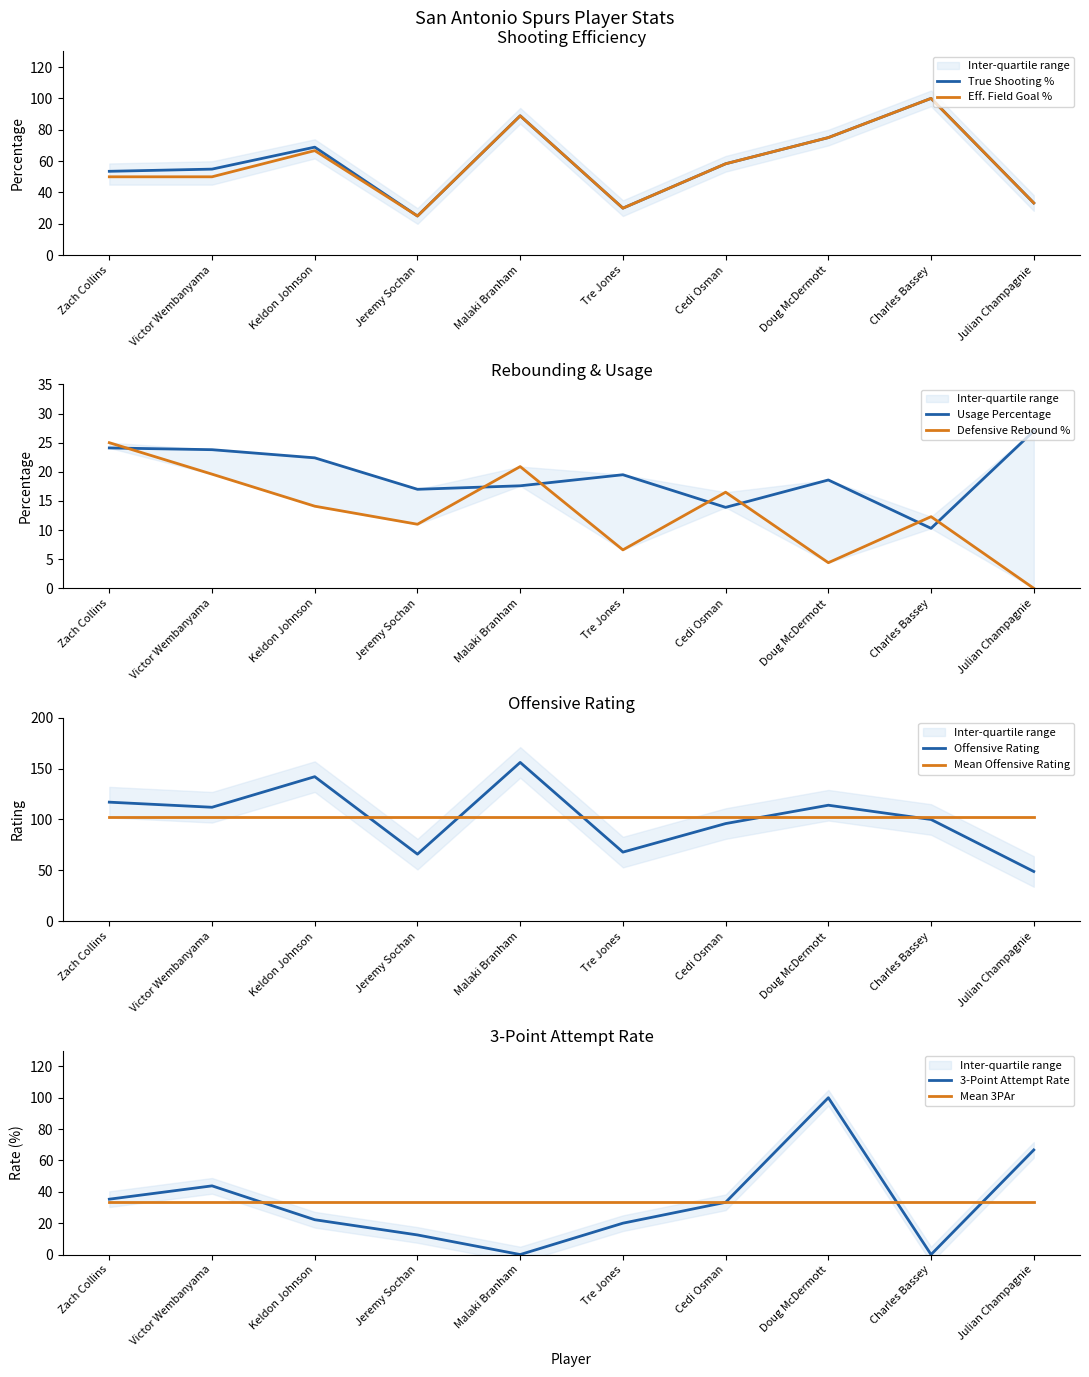

True or false: Effective Field Goal Percentage and Defensive Rebound Percentage intersect in this chart.

False